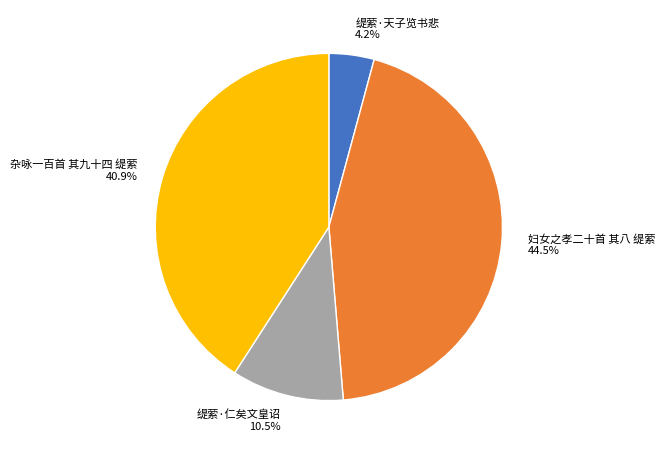

Which slice is the largest?

妇女之孝二十首 其八 缇萦